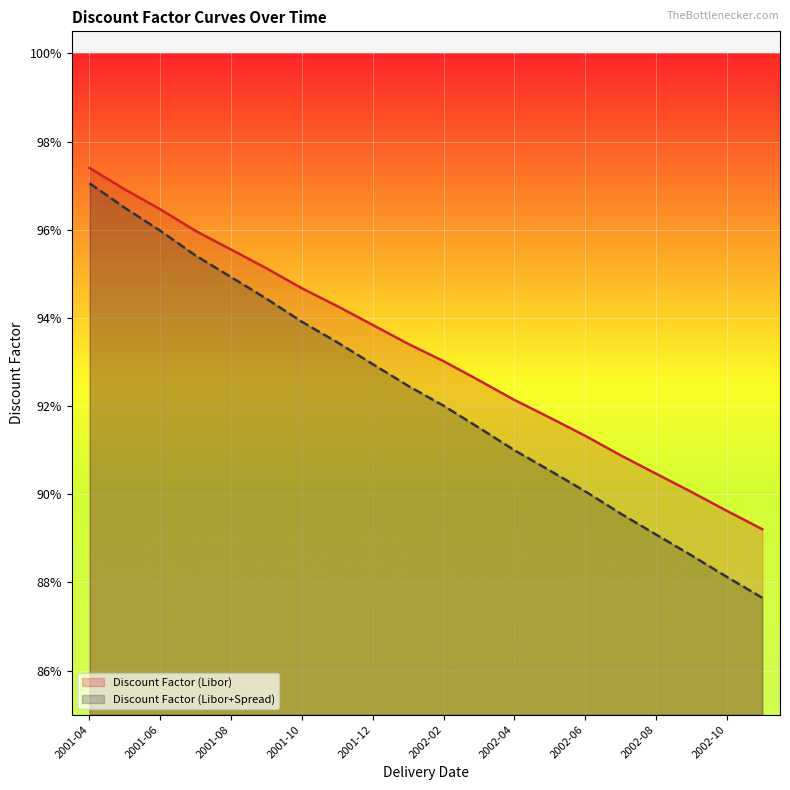

What is the sum of the Discount Factor (Libor) values at 2001-10 and 2002-10?

1.8